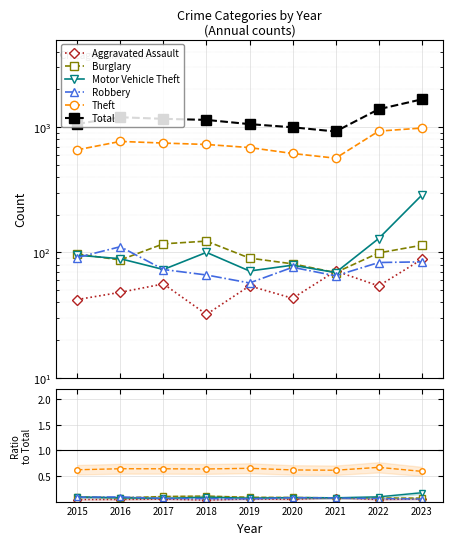

Rank the series by their maximum value, from highest to lowest.

Total, Theft, Motor Vehicle Theft, Burglary, Robbery, Aggravated Assault